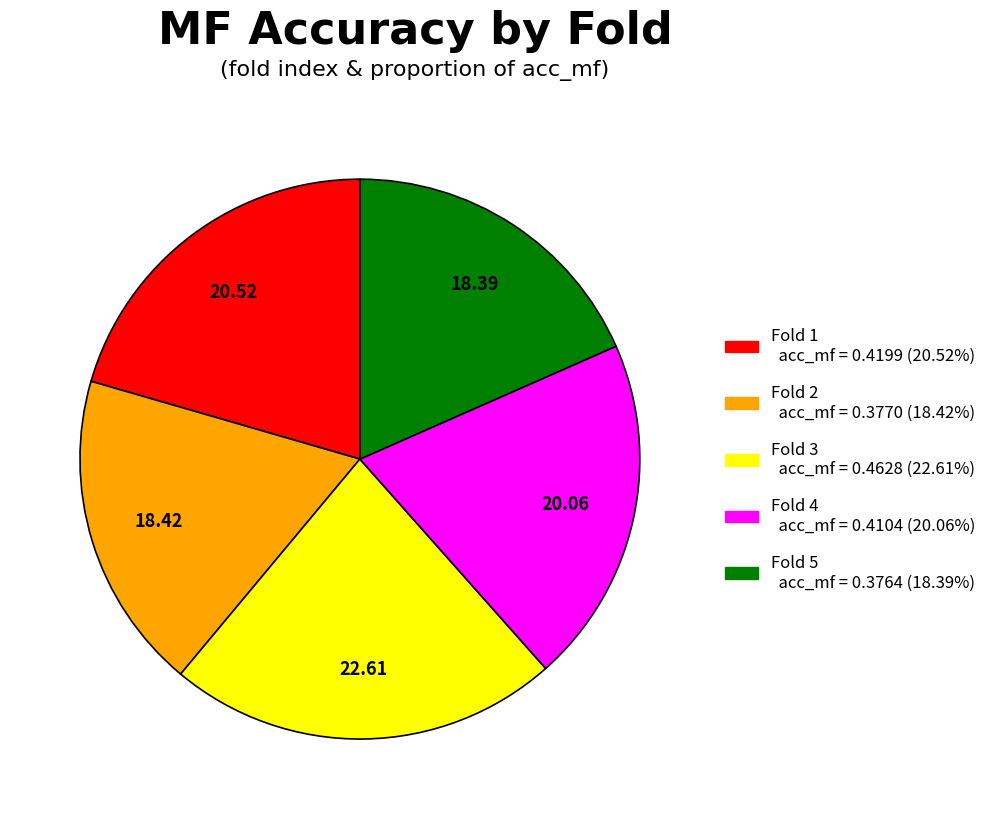

Is there any slice that represents more than half of the pie?

No